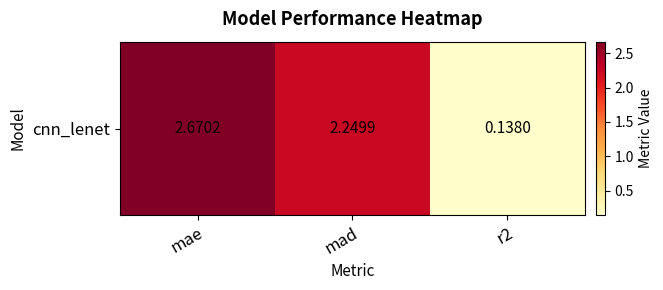

Reading right to left, list all the values displayed in this chart.

0.1	2.2	2.7